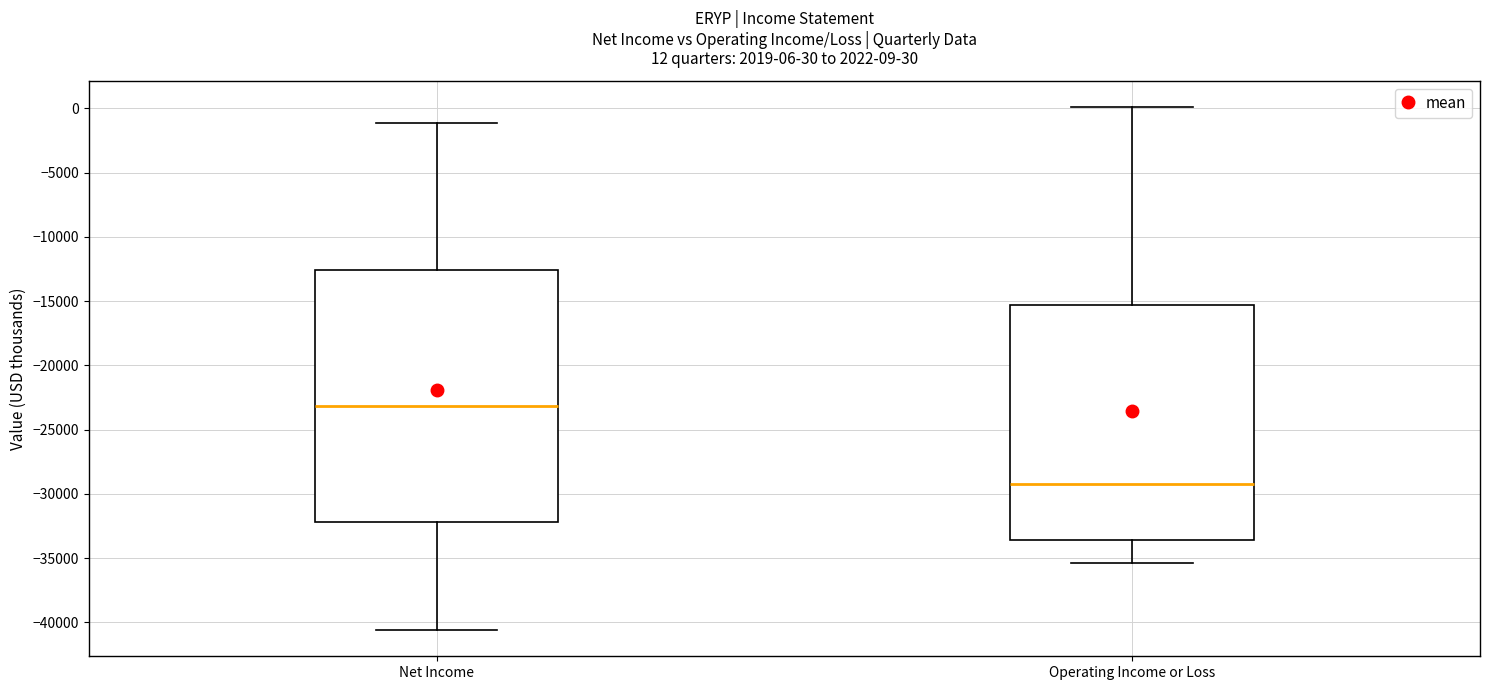

Which box has the highest median line?

Net Income